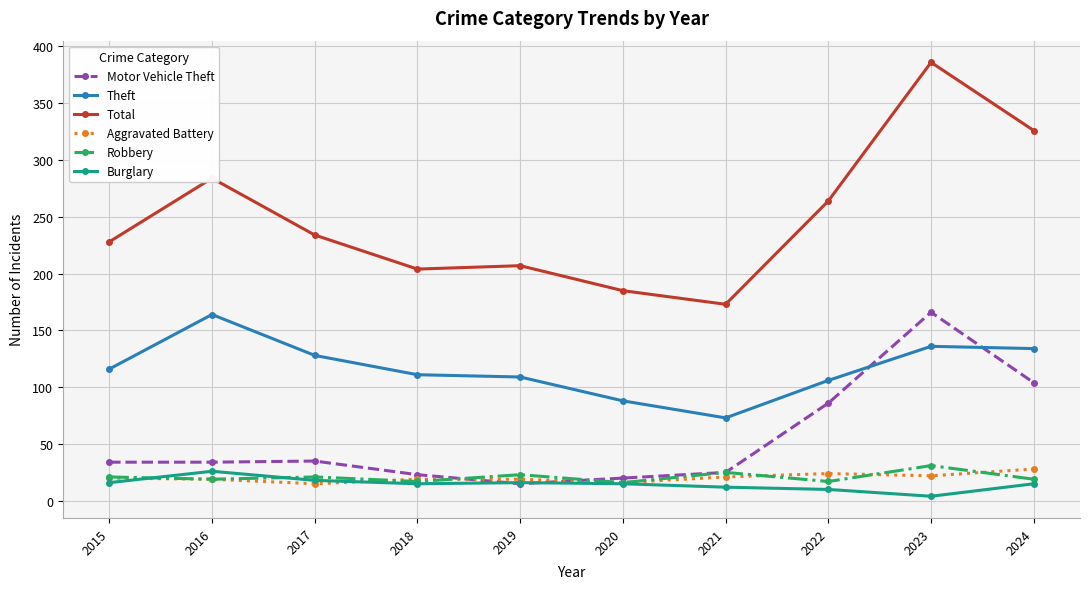

What are all the series names shown in the legend?

Motor Vehicle Theft, Theft, Total, Aggravated Battery, Robbery, Burglary